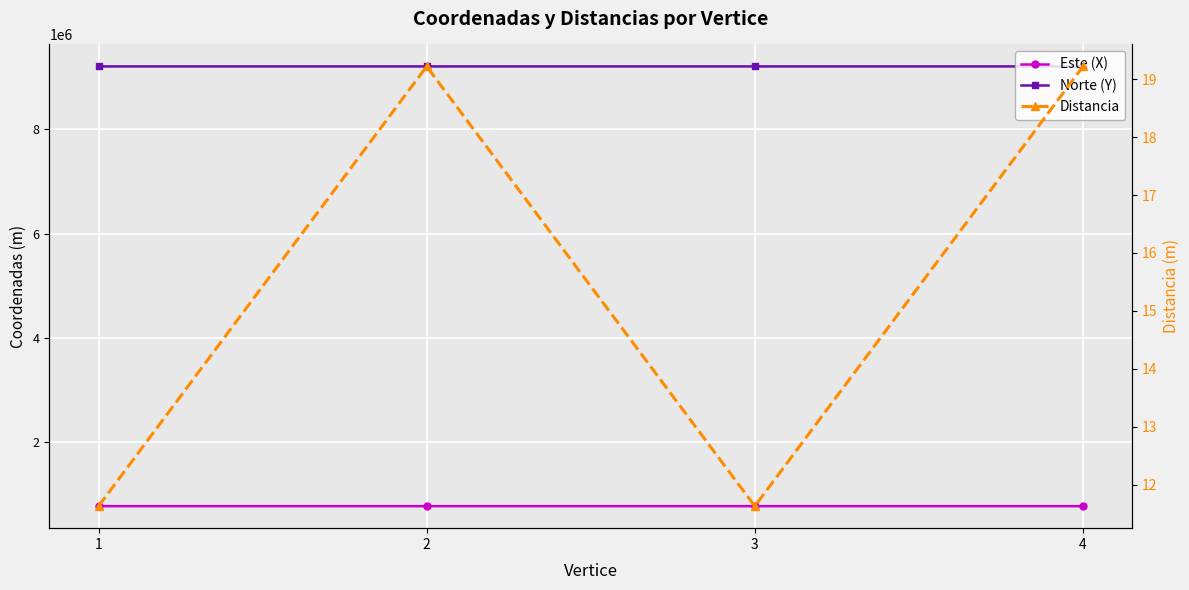

What is the difference between the Norte (Y) values at 1 and 3?

22.6